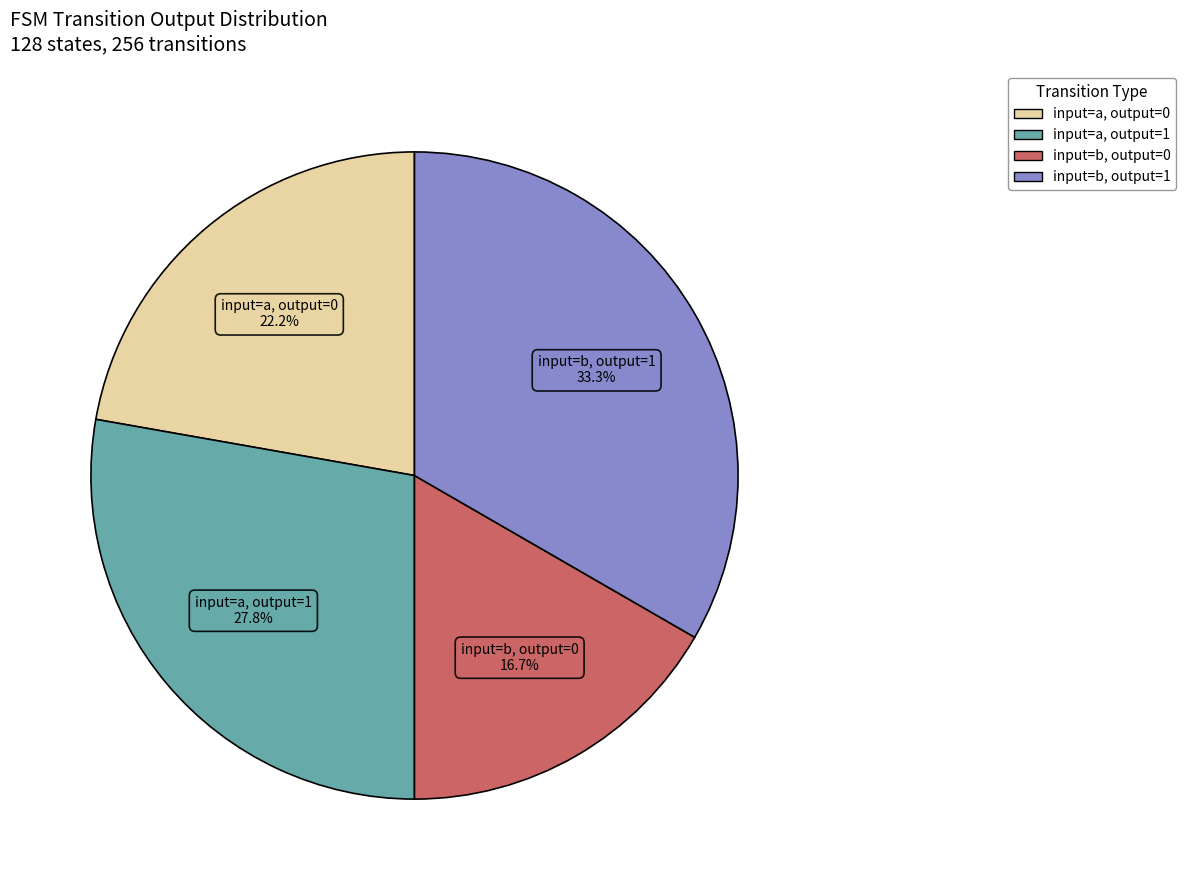

Is there any slice that represents more than half of the pie?

No